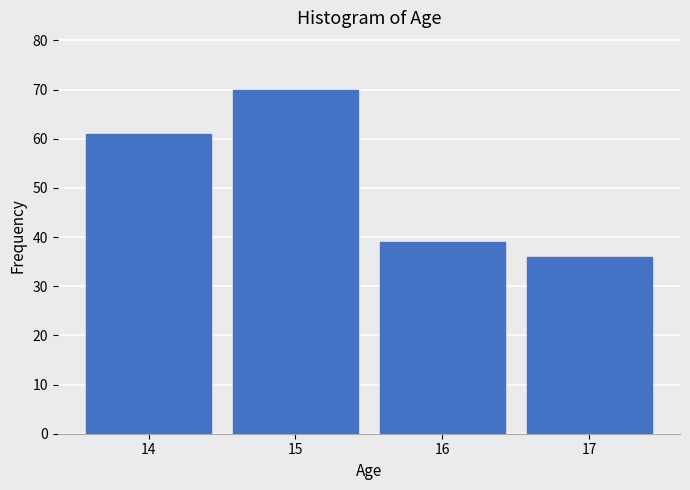

Reading left to right, transcribe all the data shown in this chart.

61	70	39	36